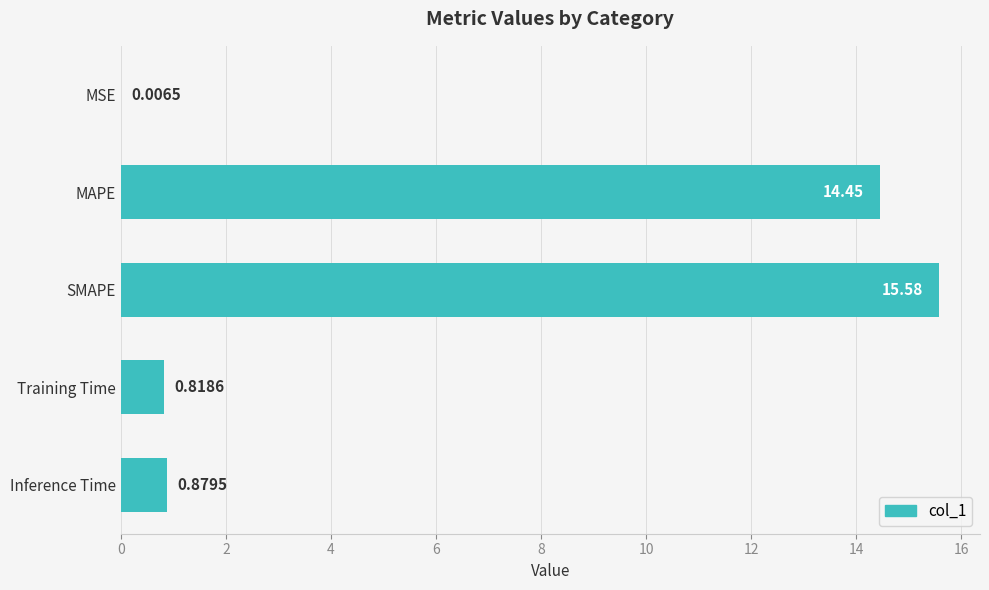

At which label is the value closest to 7?

Inference Time